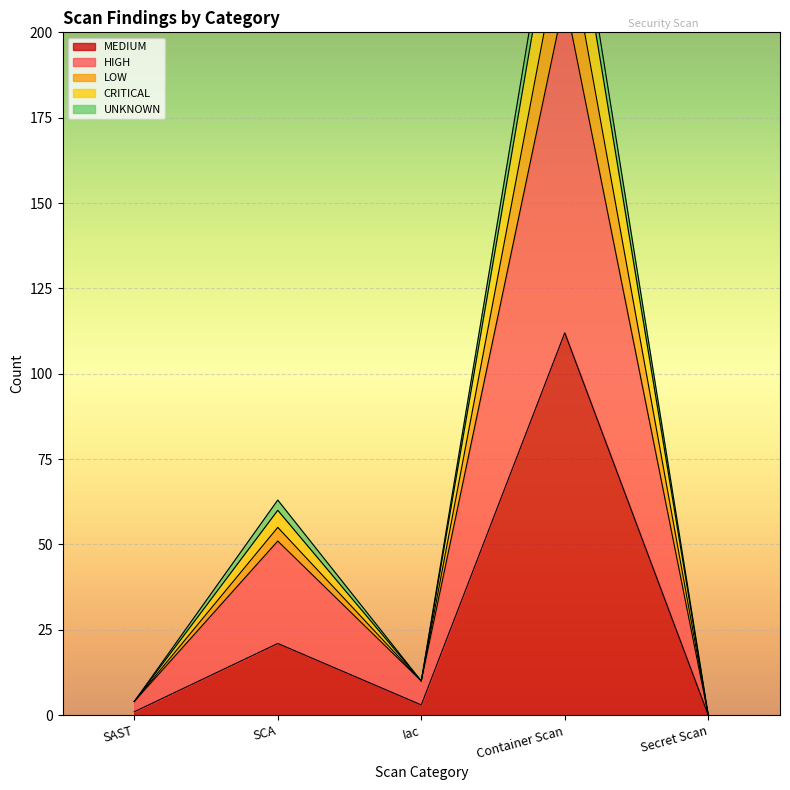

True or false: MEDIUM has a value of 112 at Container Scan.

True